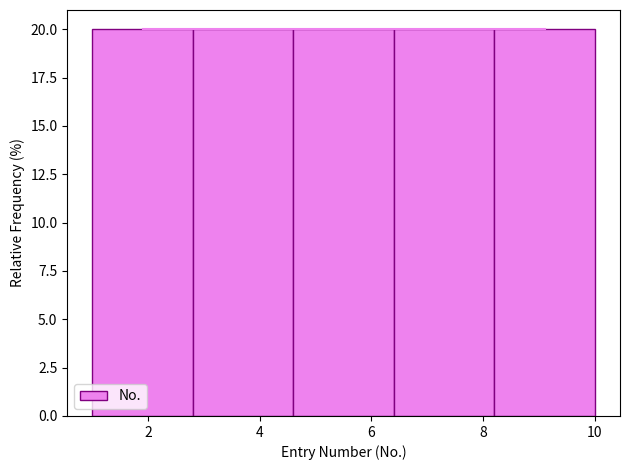

How tall is the bar that spans 4.6 to 6.4 on the x-axis? The values are not printed on the chart, so give them approximately, as read against the axis.

20